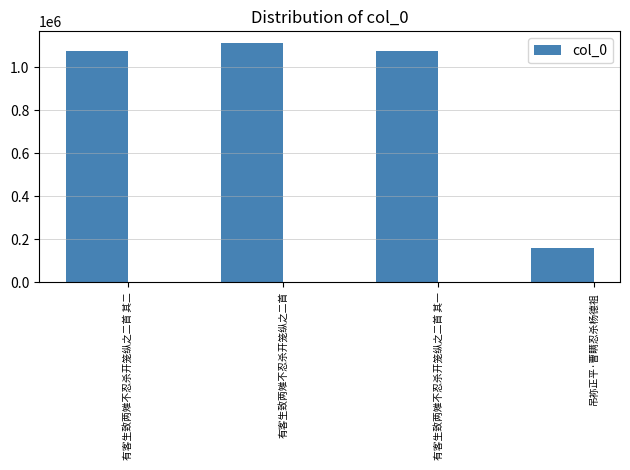

Which label corresponds to the smallest value in the chart?

吊祢正平·曹瞒忍杀杨德祖